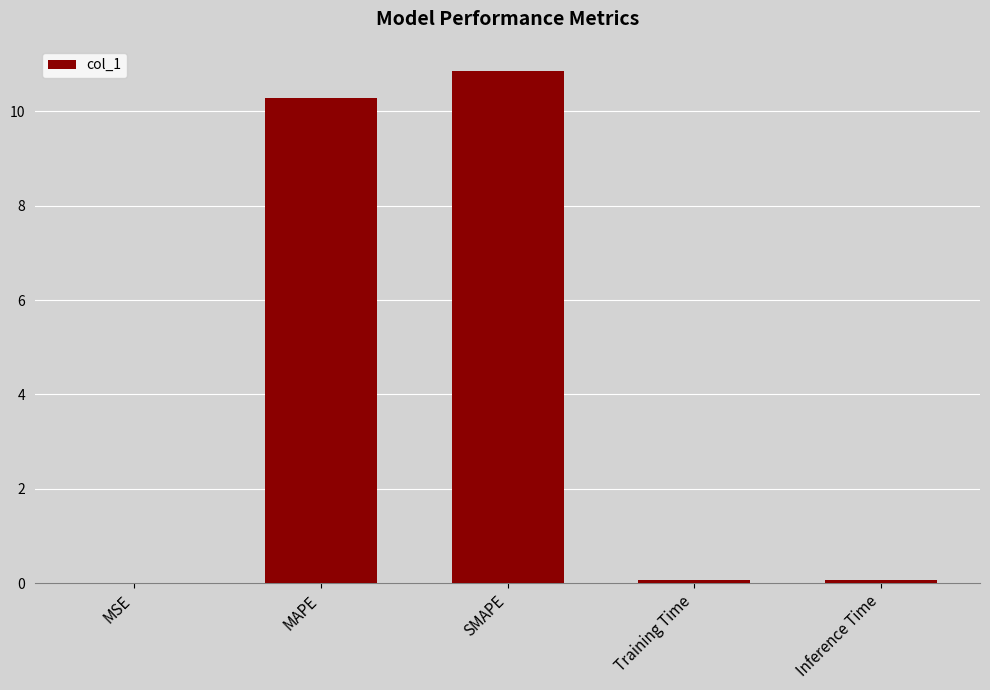

What is the sum of all values?

21.3